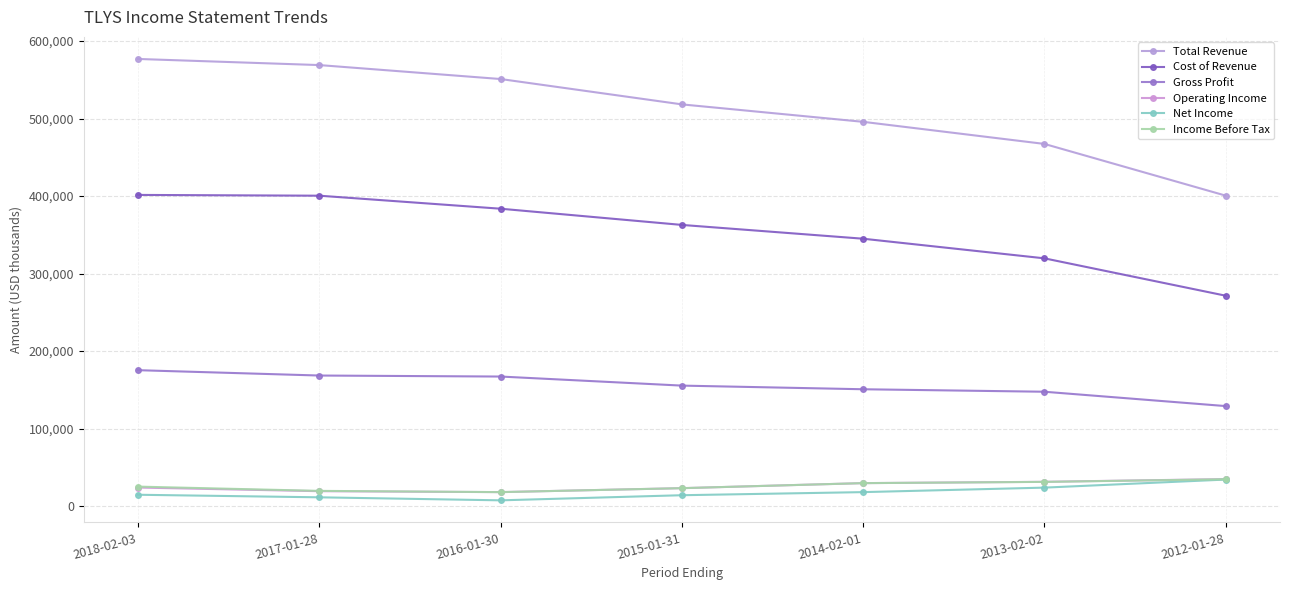

What position from the right is 2015-01-31?

4